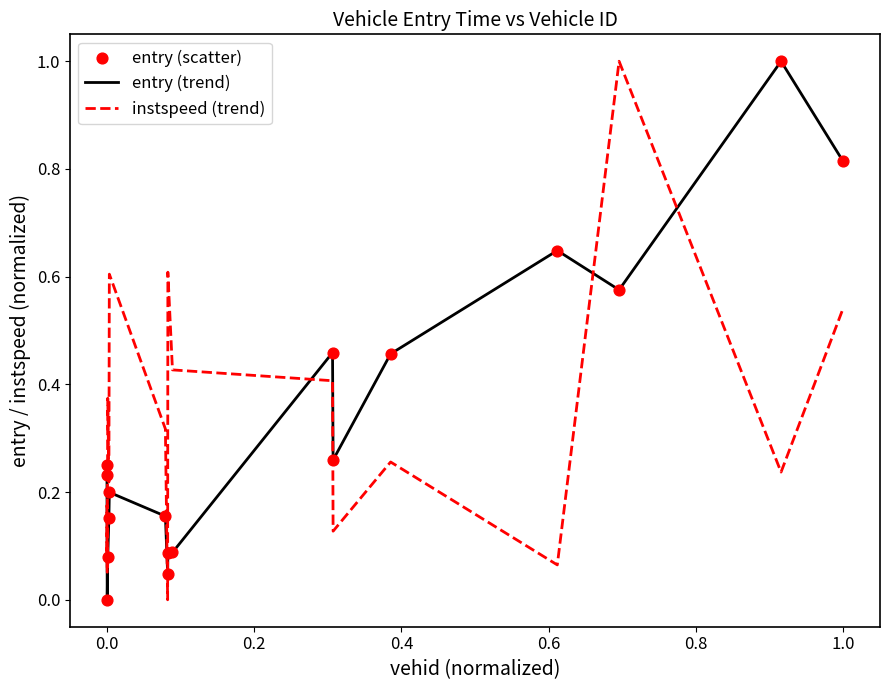

True or false: instspeed (trend) and entry (trend) intersect in this chart.

True